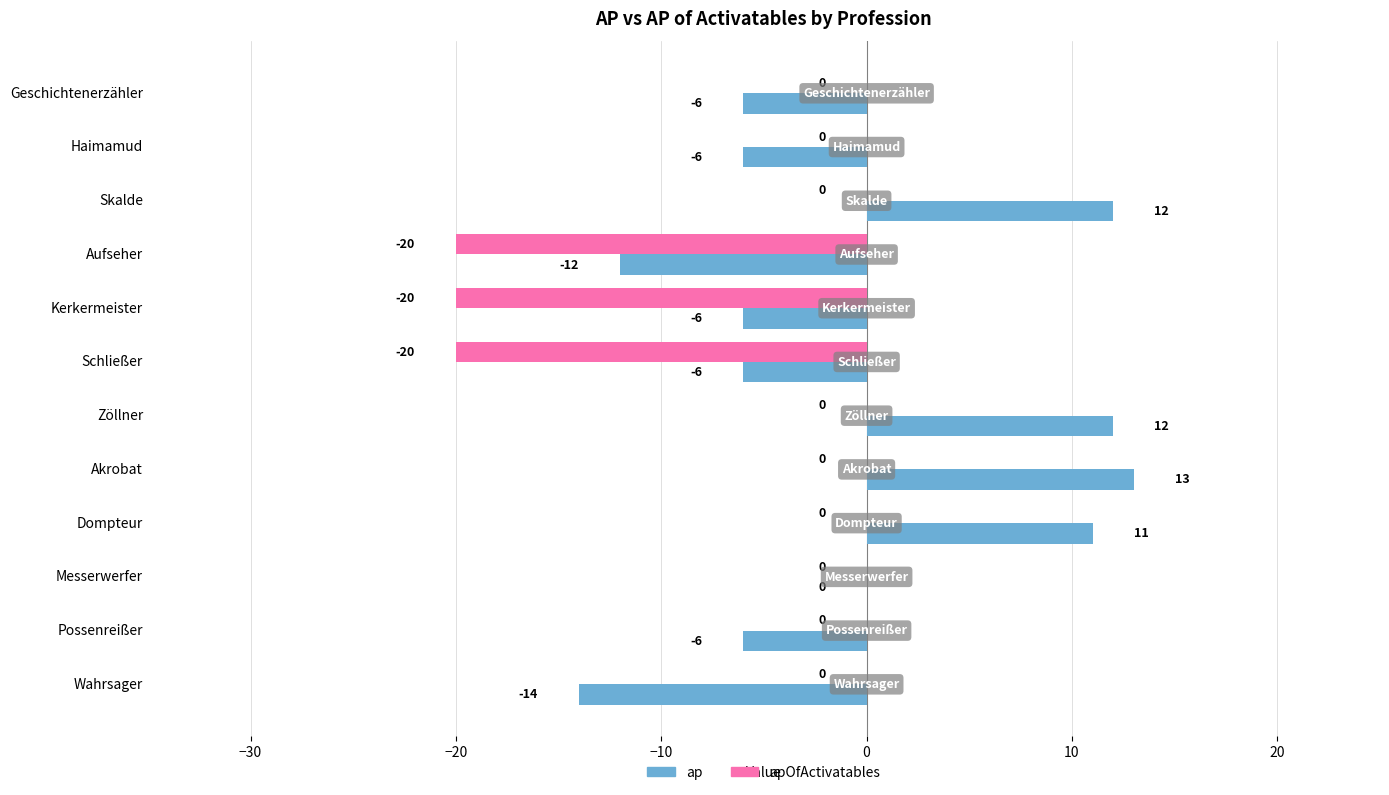

Is it true that ap equals 0 at Messerwerfer?

True